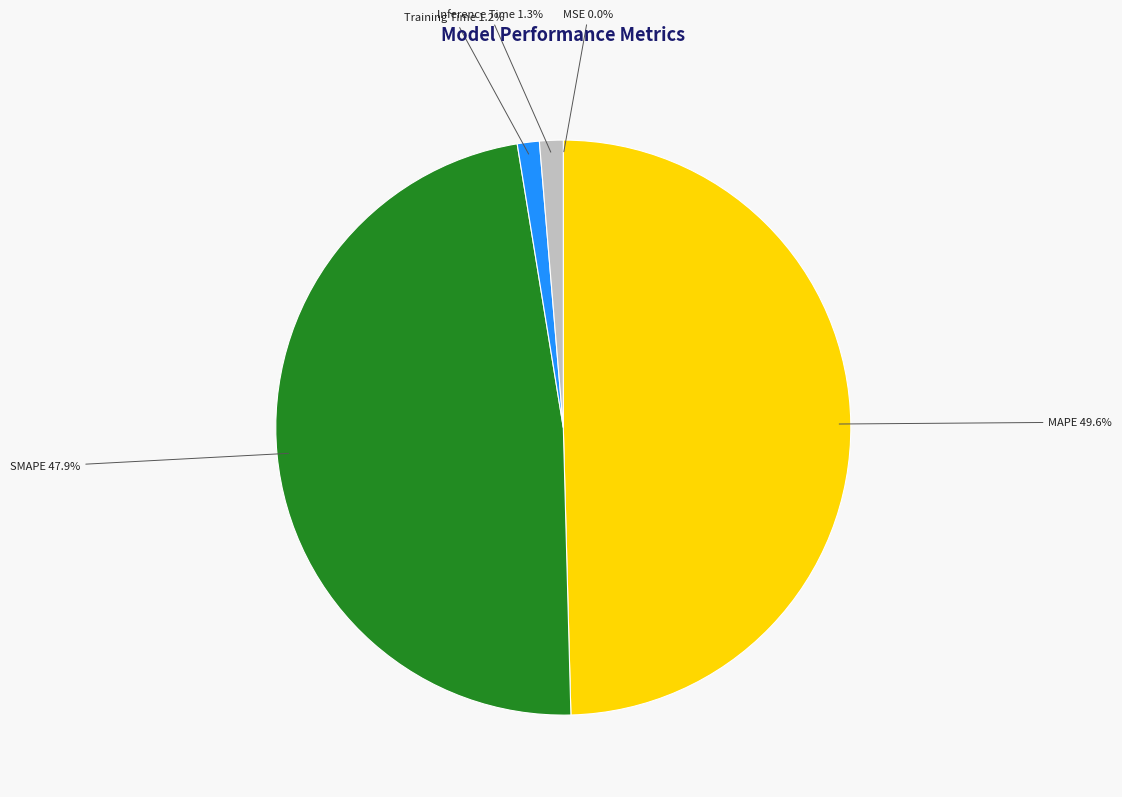

What is the total percentage of SMAPE and Training Time?

49.1%